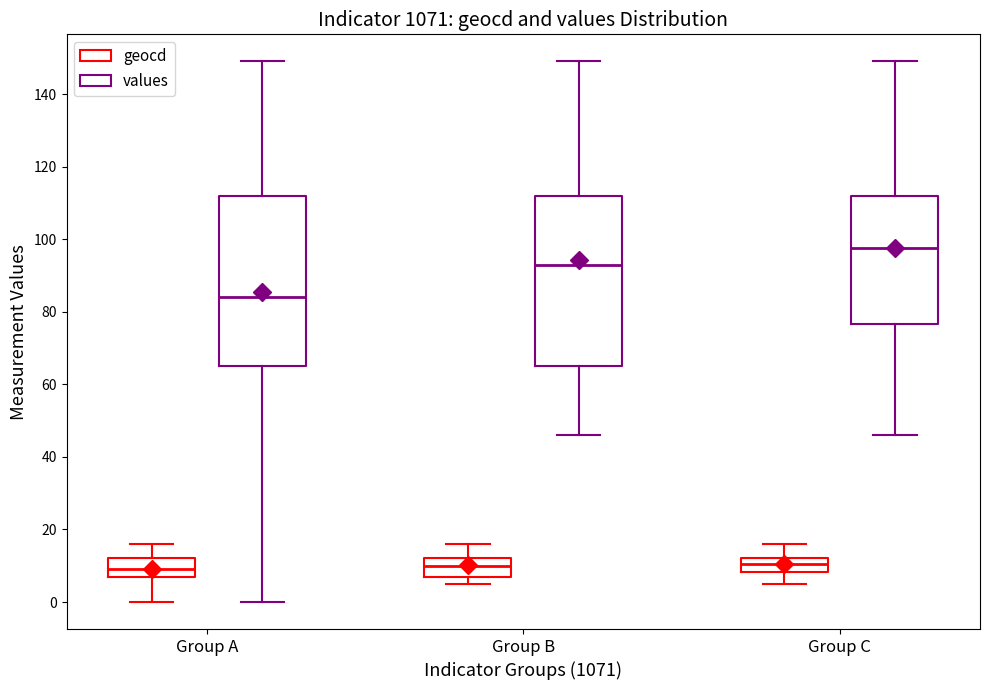

Where does the median line of the box for Group A (geocd) sit on the y-axis? The values are not printed on the chart, so give them approximately, as read against the axis.

10